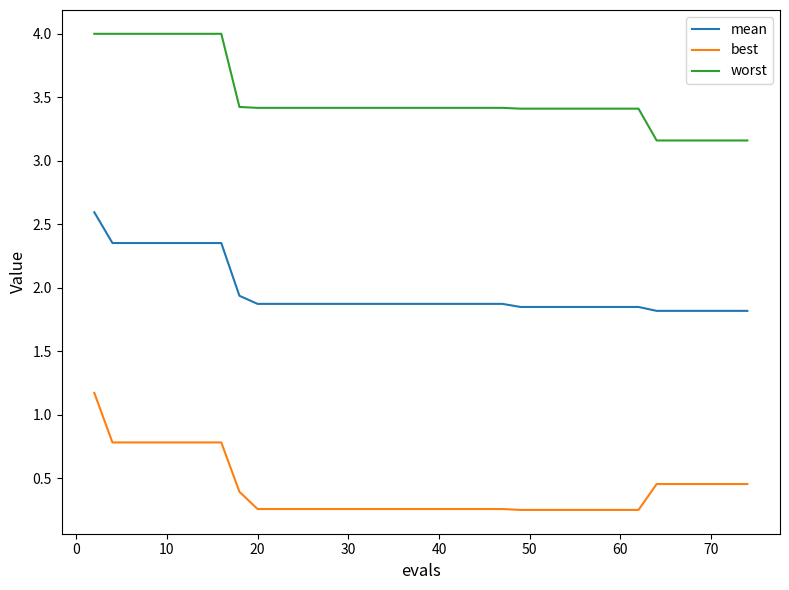

Rank the series by their average value, from lowest to highest.

best, mean, worst